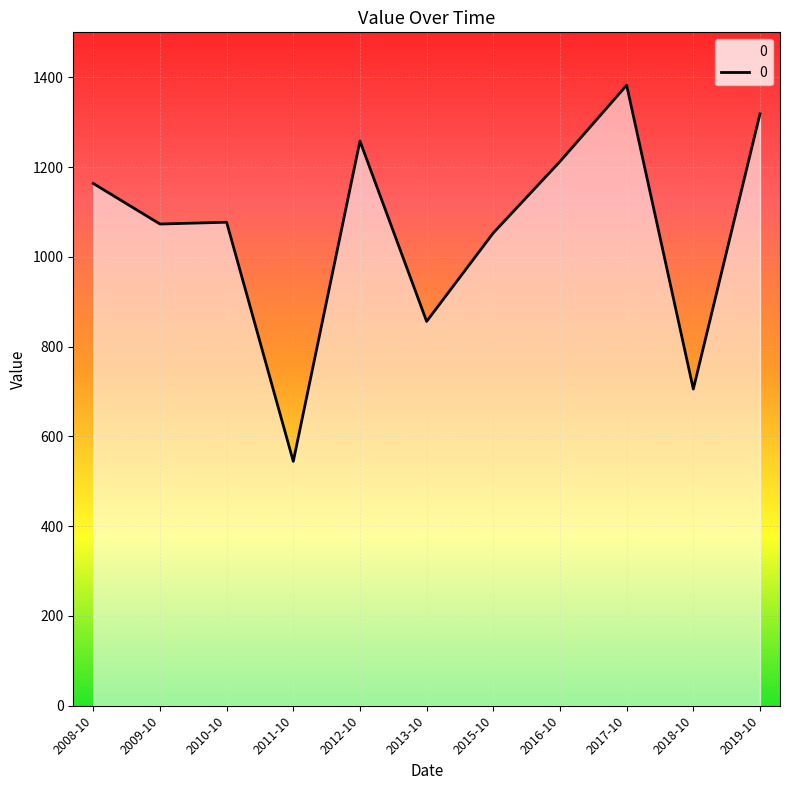

What value does the data have at 2015-10?

1053.2